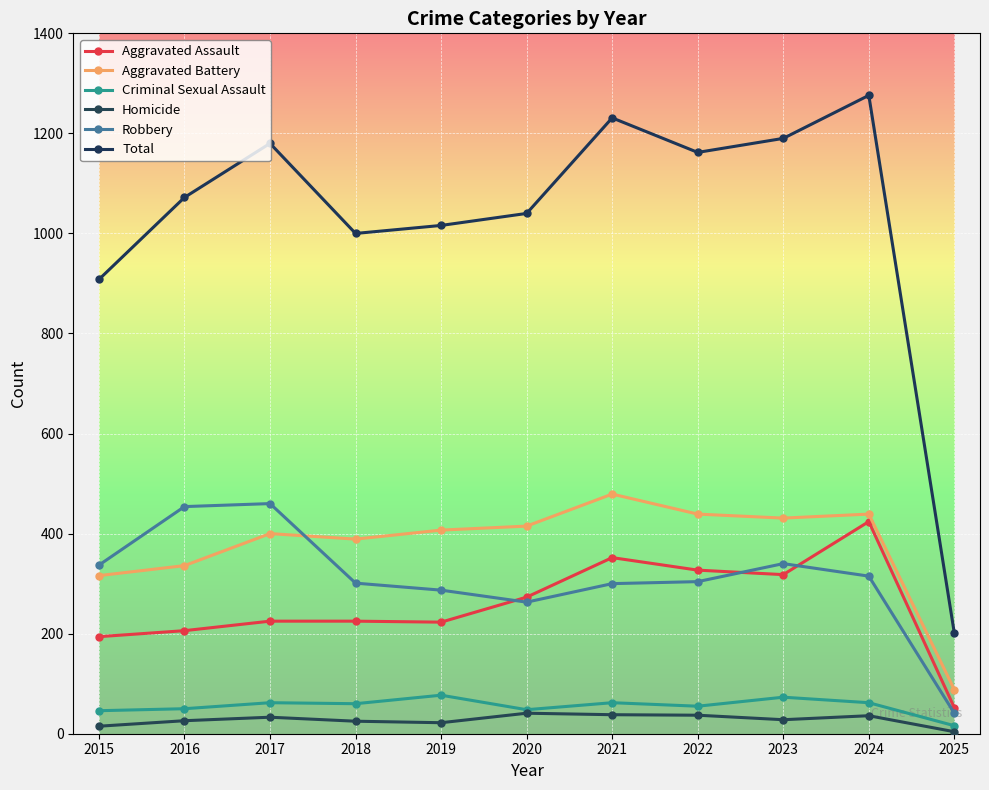

How many data points in Aggravated Battery are less than 407?

5